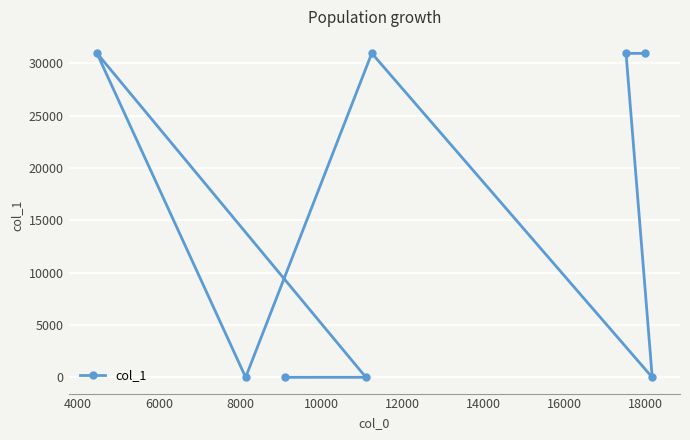

What is the greatest value displayed?

30962